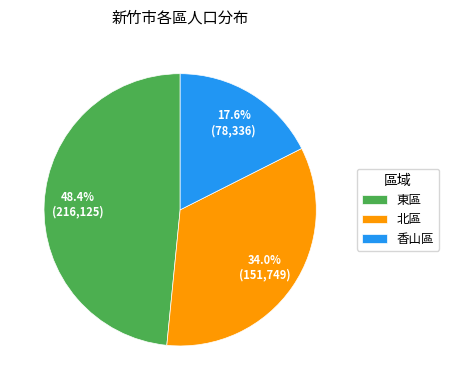

Does 香山區 account for over 50% of the chart?

No